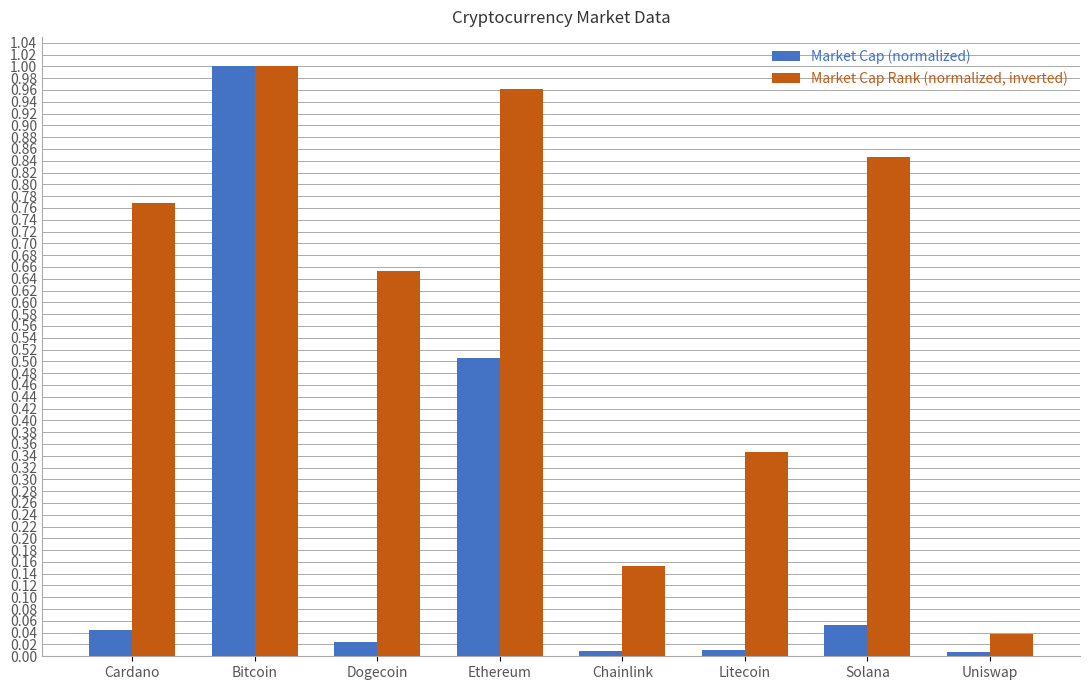

At which category does the chart reach its peak across all series?

Bitcoin